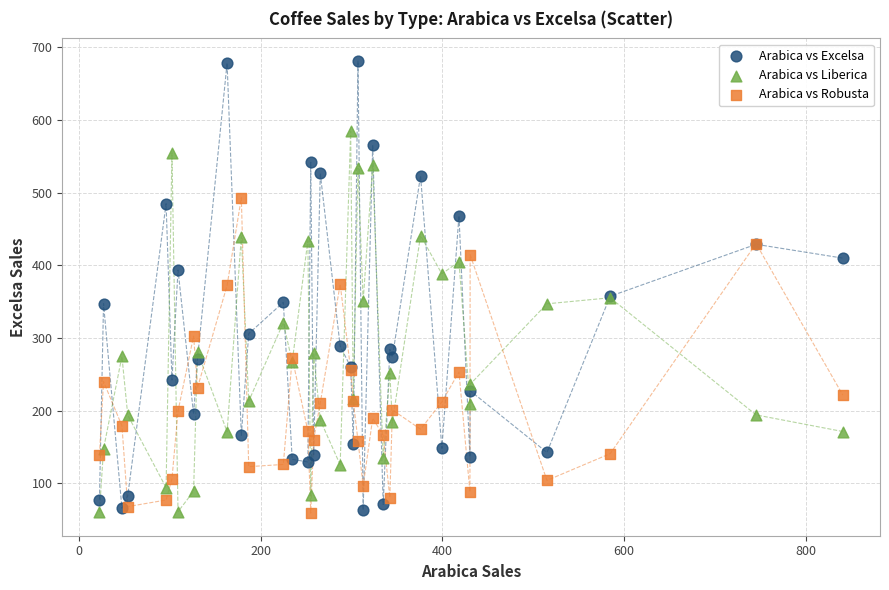

Which series has the widest spread of Y values?

Arabica vs Excelsa